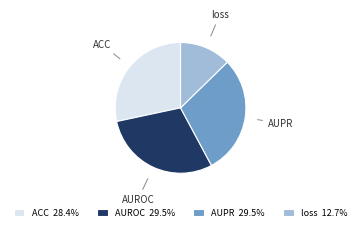

What is the smallest slice in the pie chart?

loss